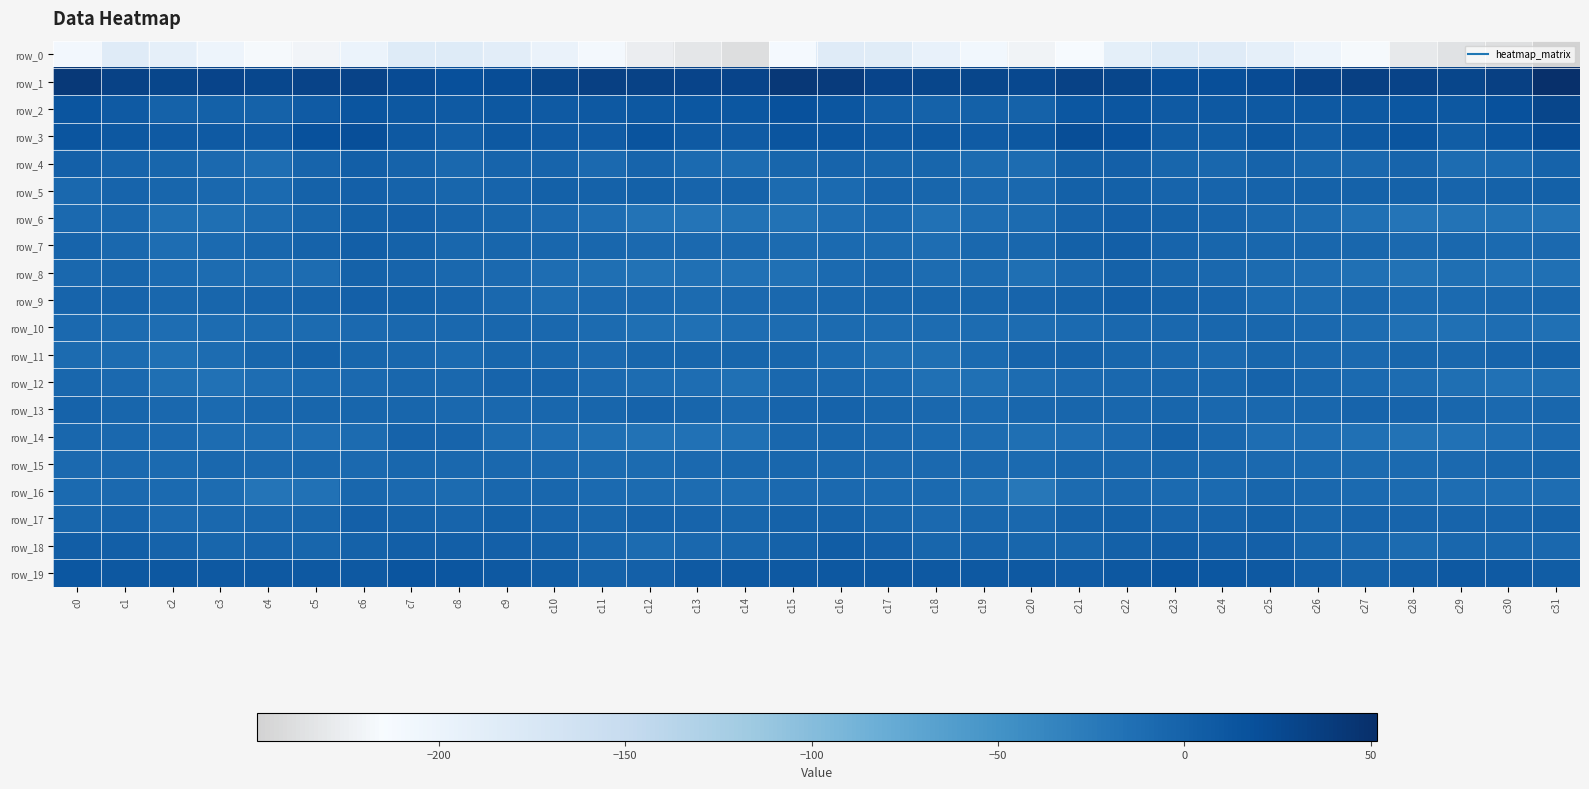

Is it true that row_11 equals -6.7 at c10?

False